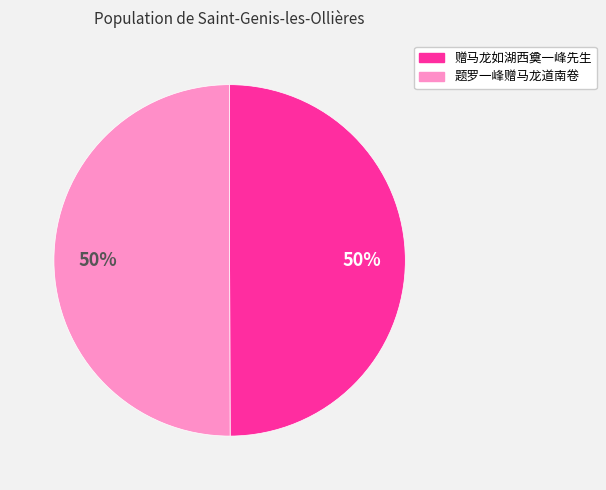

The 赠马龙如湖西奠一峰先生 slice represents 58% of the pie. True or false?

False